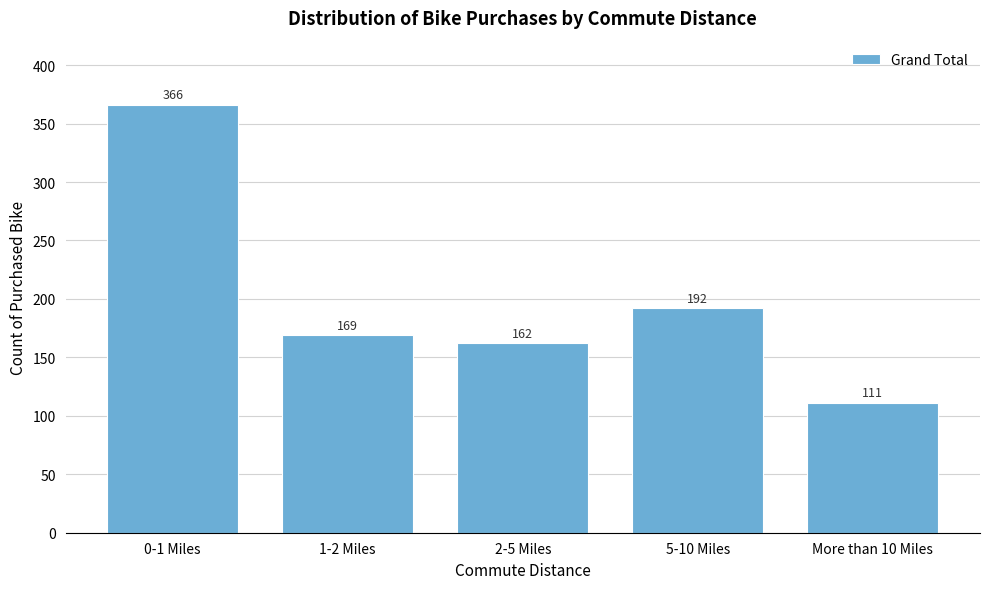

Reading left to right, list all the values displayed in this chart.

0-1 Miles=366	1-2 Miles=169	2-5 Miles=162	5-10 Miles=192	More than 10 Miles=111